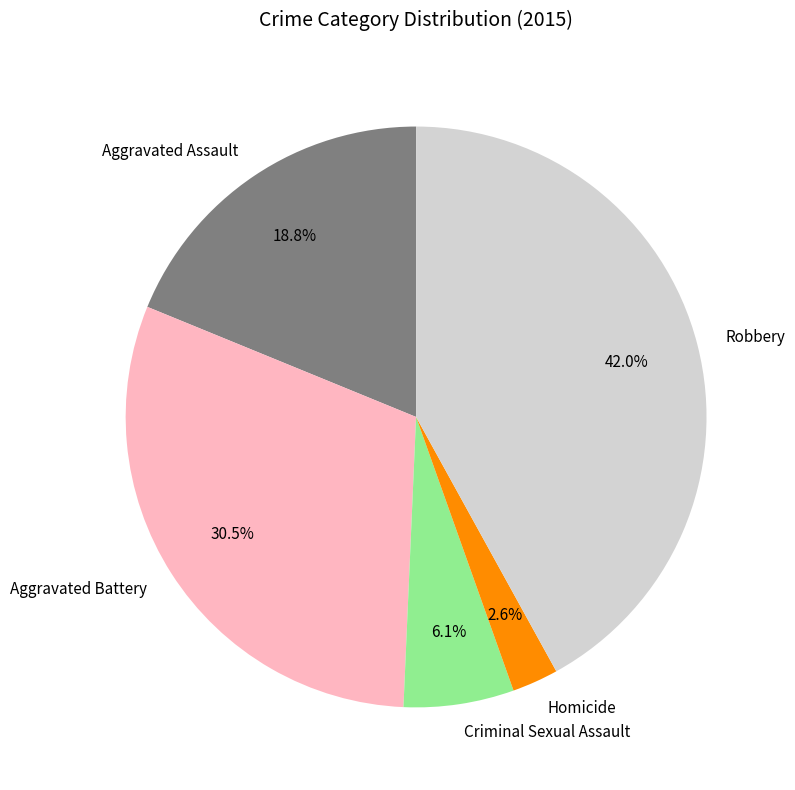

What is the ratio of the value at Aggravated Assault to the value at Criminal Sexual Assault?

3.1